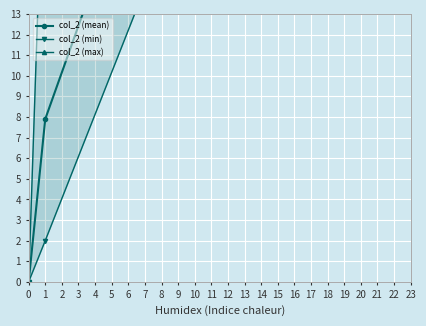

What is the difference between the col_2 (min) values at −1 and 1?

51.0